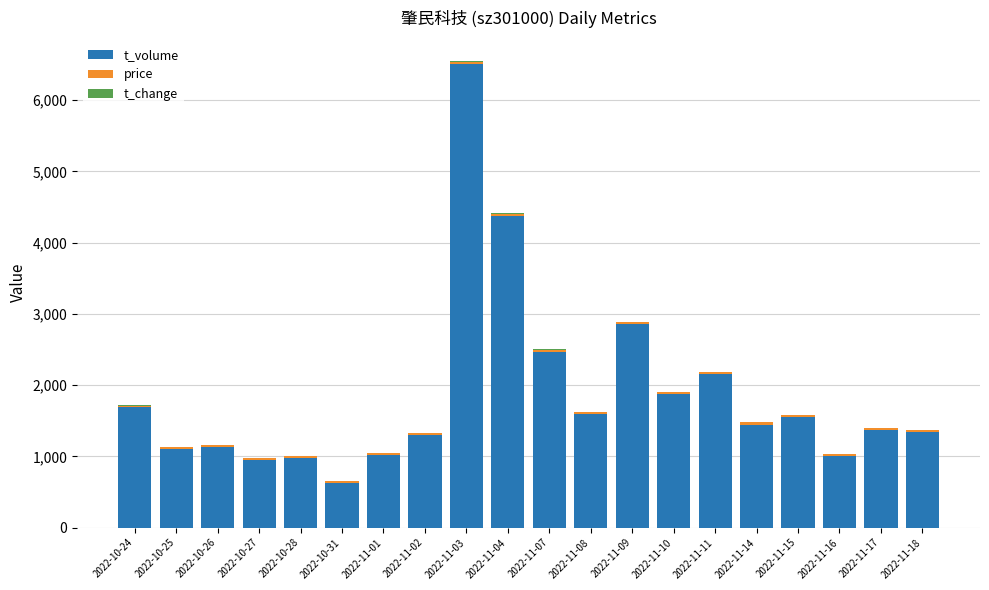

At which category is the sum across all series the highest?

2022-11-03